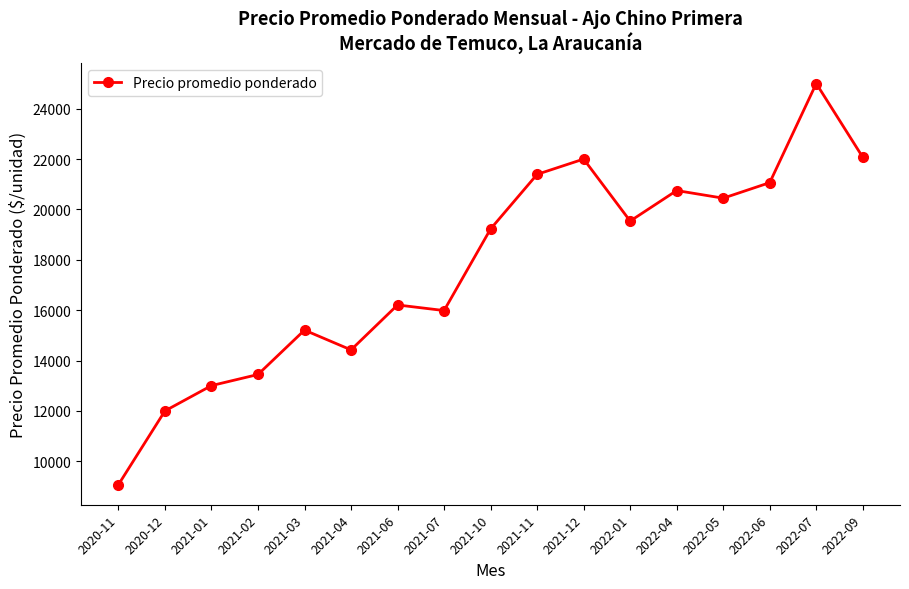

What is the change in value from 2020-12 to 2021-04?

+2423